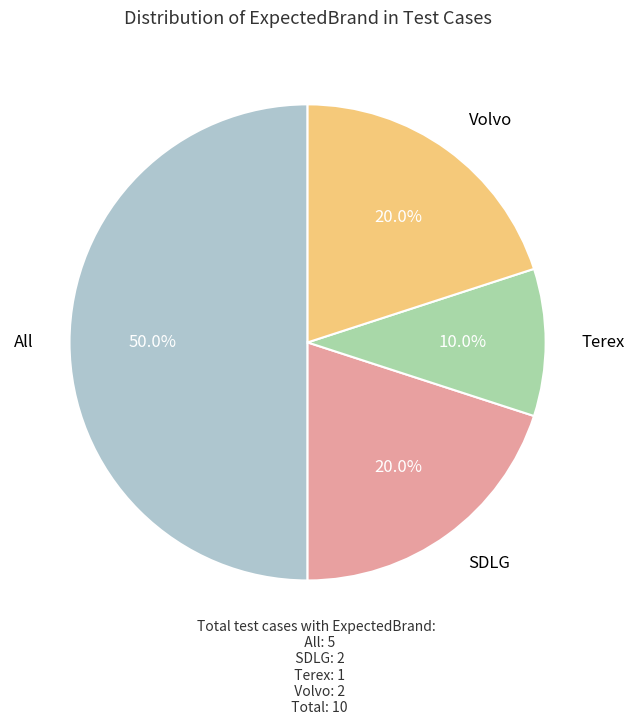

The SDLG slice represents 30% of the pie. True or false?

False